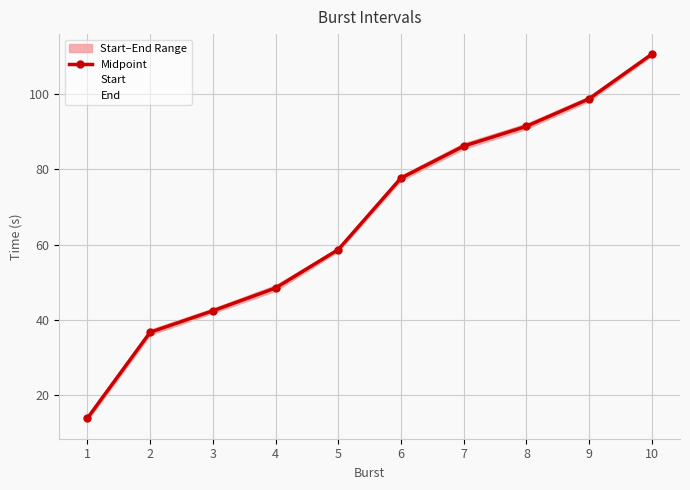

True or false: Start and End intersect in this chart.

False